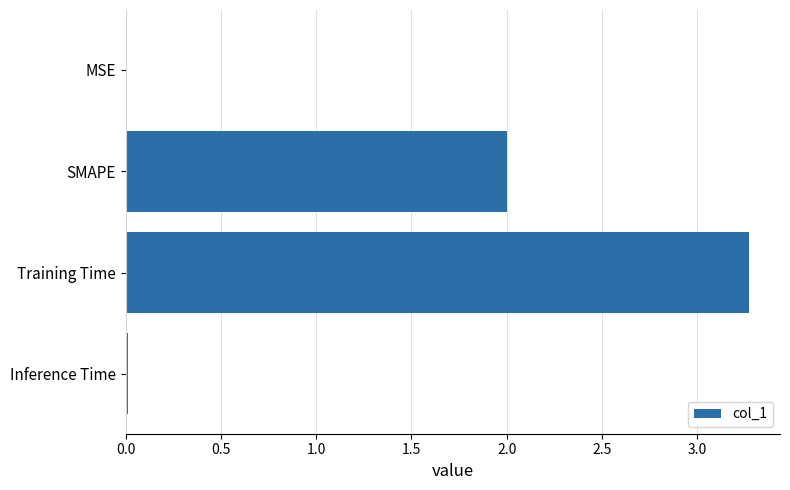

What is the sum of all values?

5.3